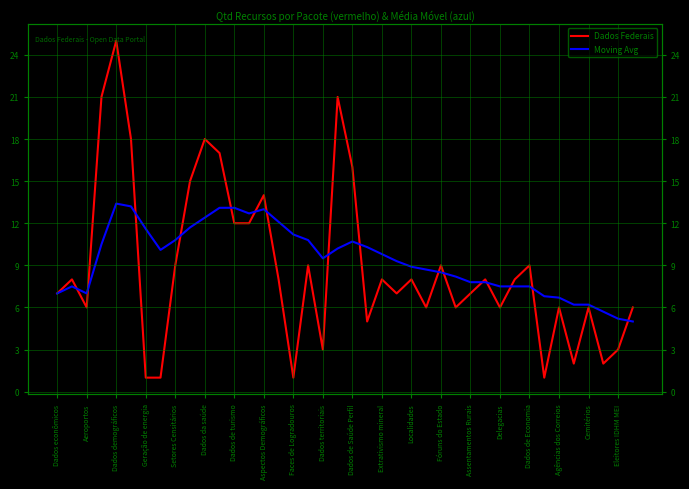

How many values in the Dados Federais series exceed 8?

15